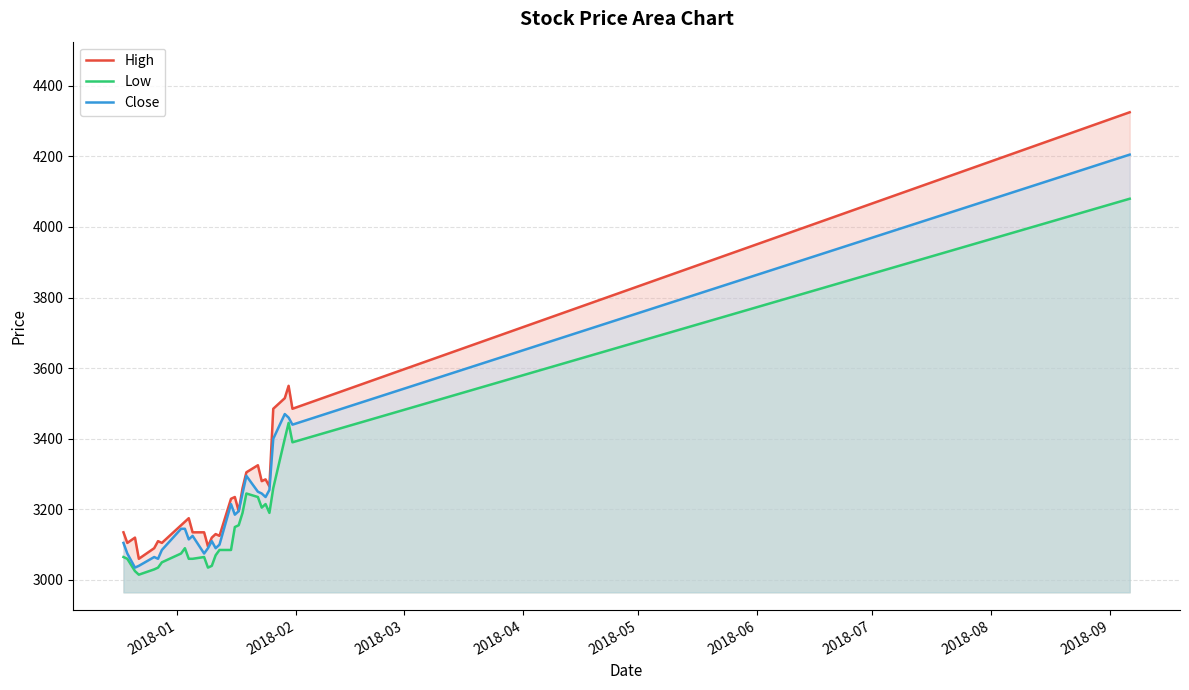

True or false: Close and High intersect in this chart.

False